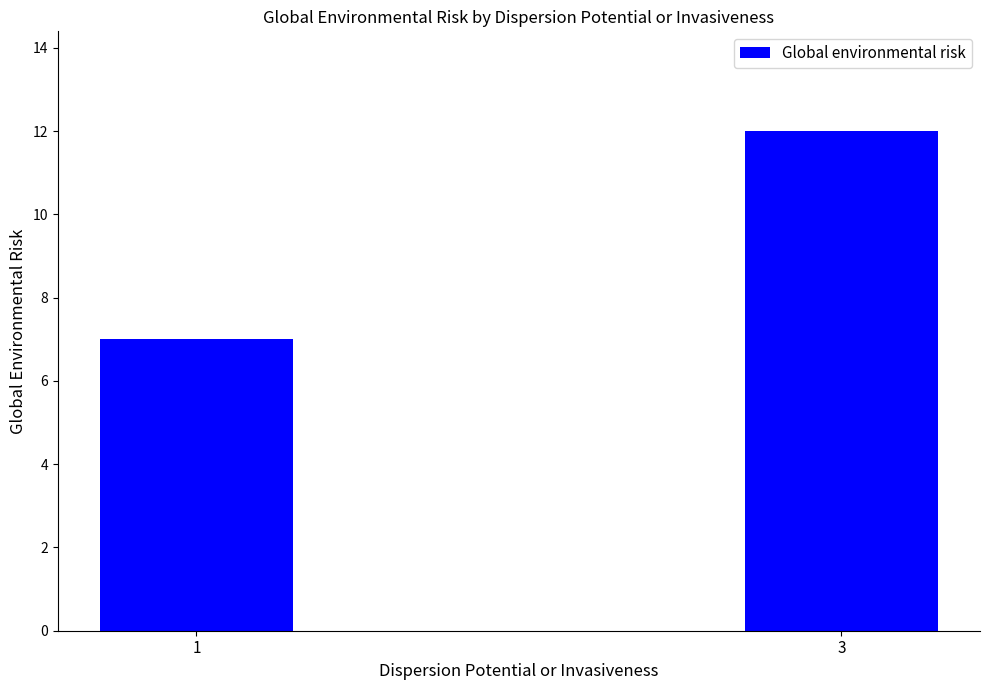

How many data points are less than 12?

1